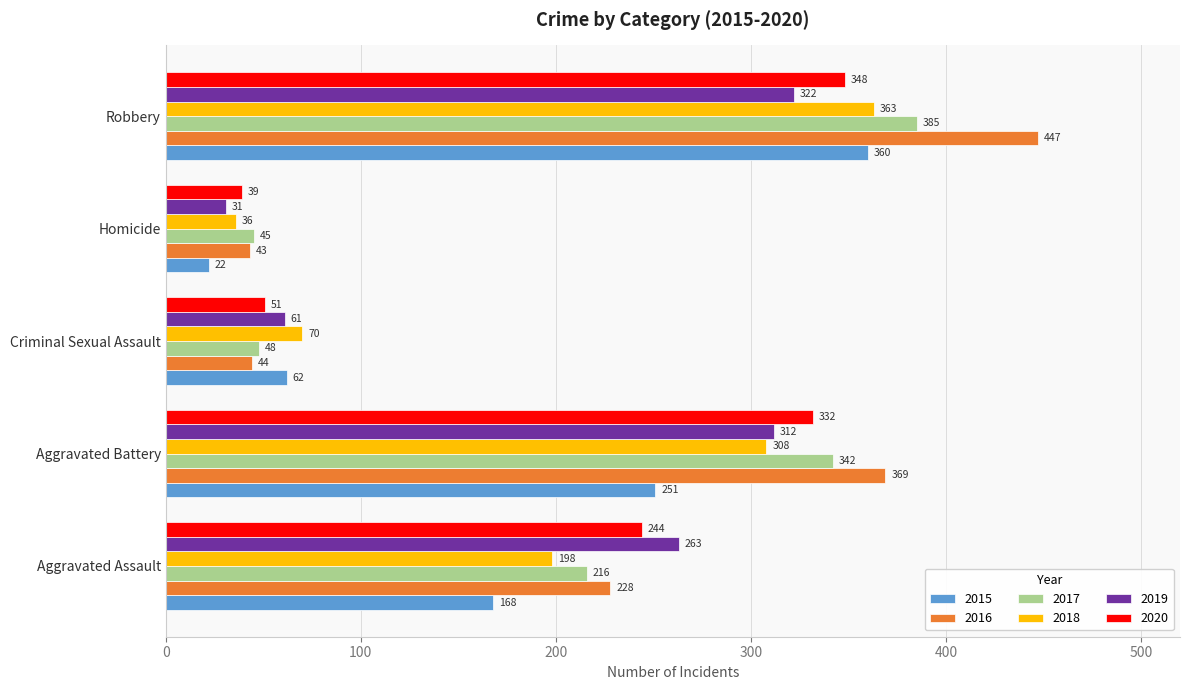

Which series has the widest spread of values?

2016